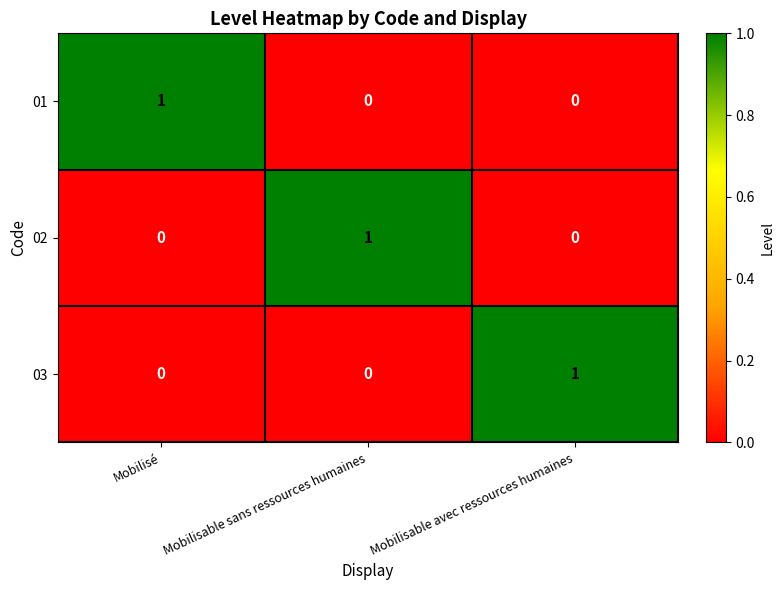

True or false: 01 has a value of 1 at Mobilisé.

True